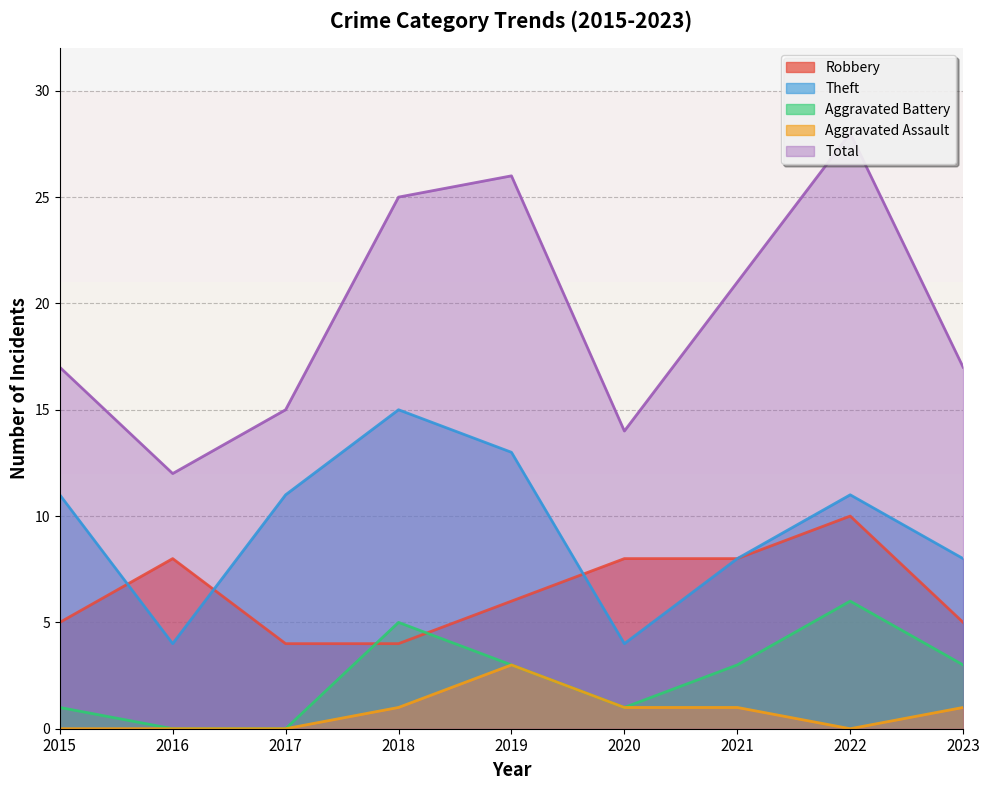

What is the spread (max minus min) of values at 2021?

20